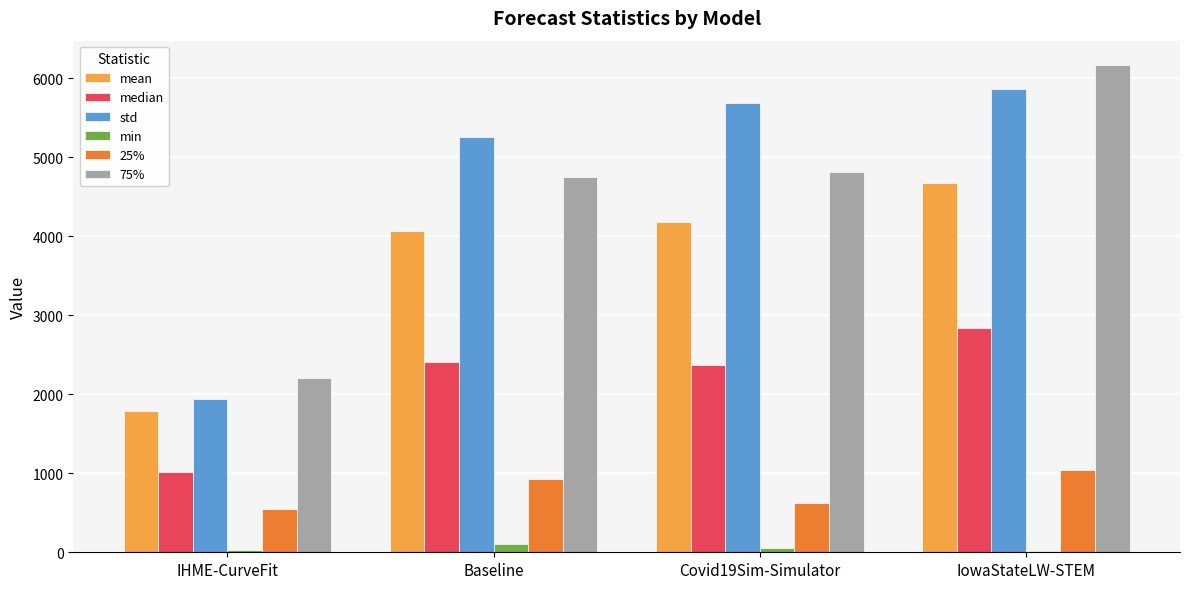

Is the value of median at IHME-CurveFit greater than the value of 75% at Baseline?

No